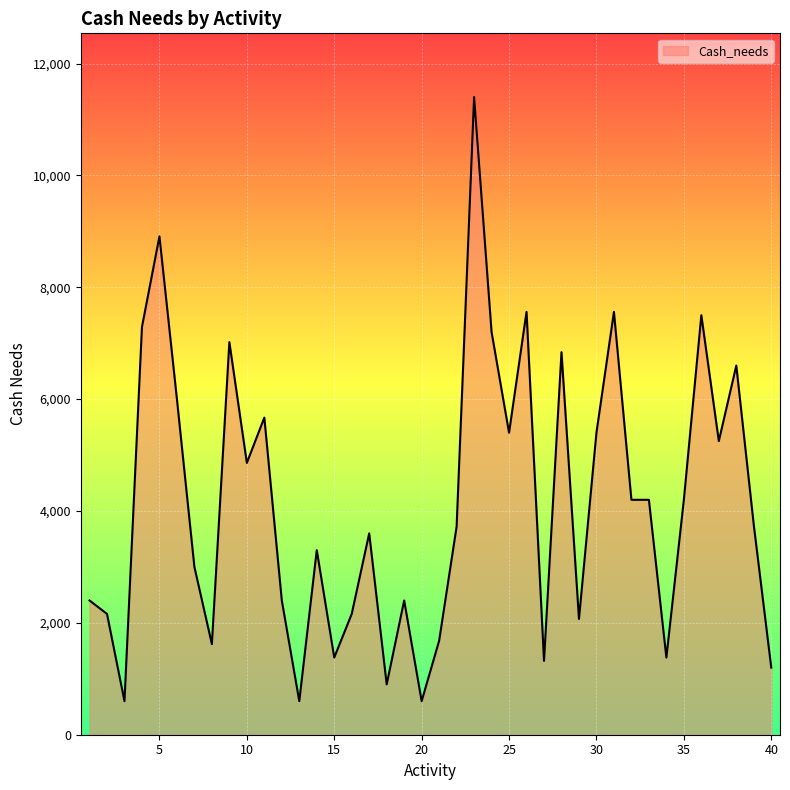

What is the greatest value displayed?

11400